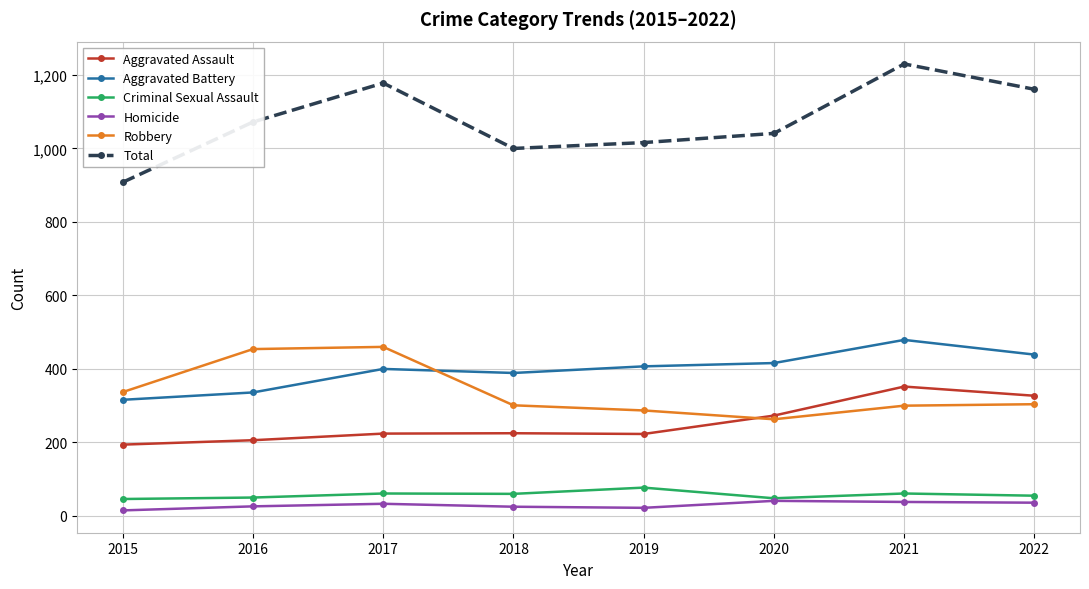

How many lines are shown in the chart?

6